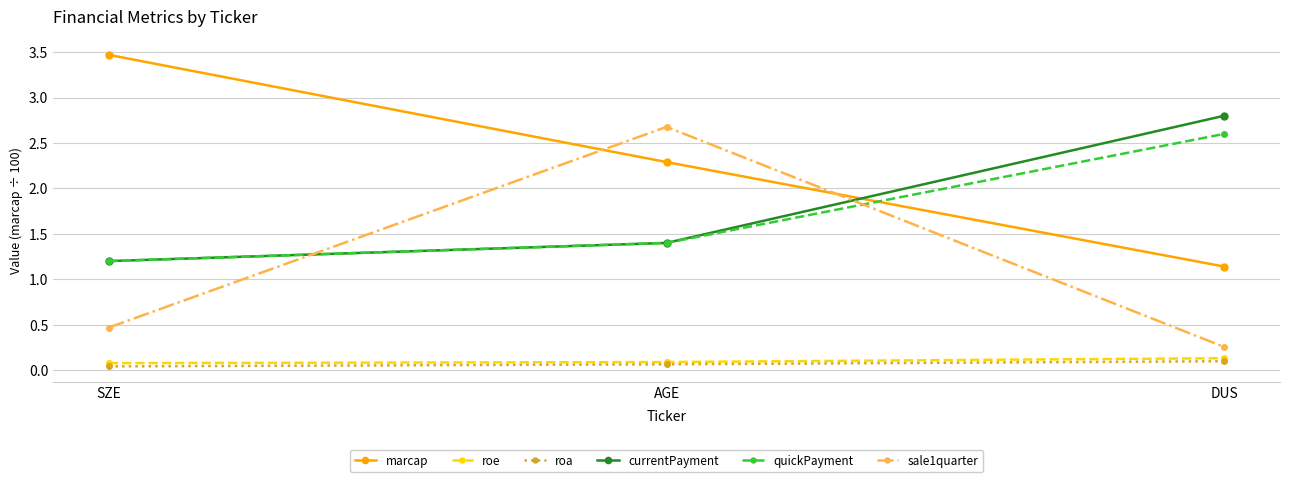

At which label does marcap first exceed 2?

SZE